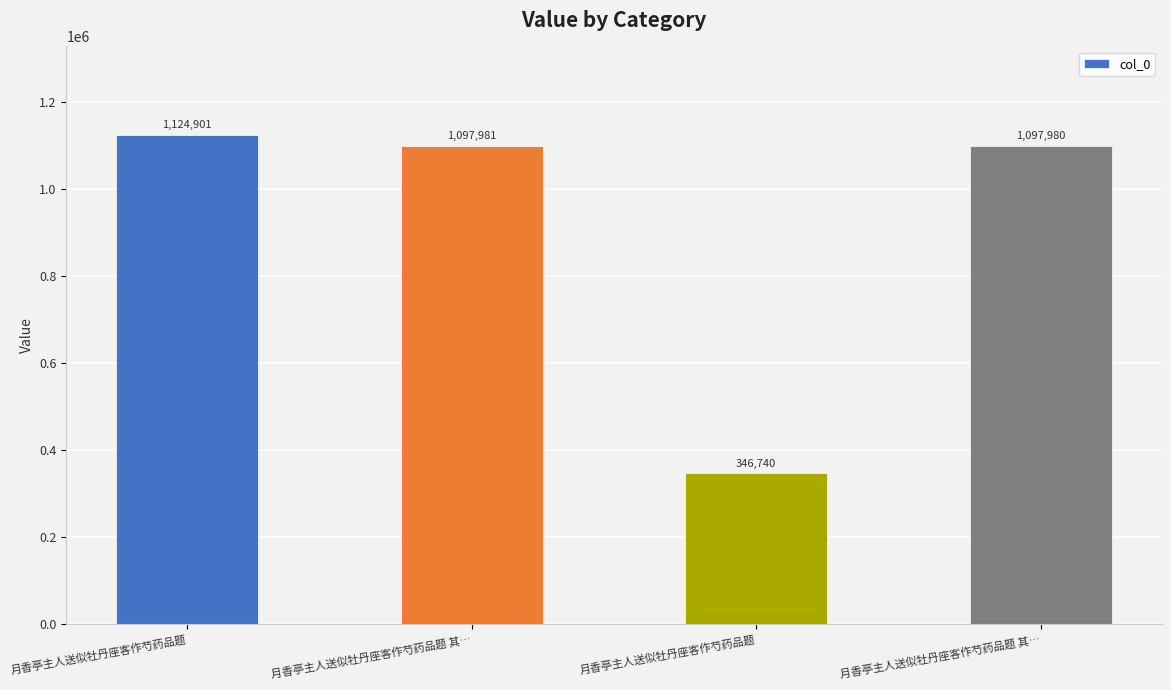

Reading right to left, list all the values displayed in this chart.

1097980	346740	1097981	1124901